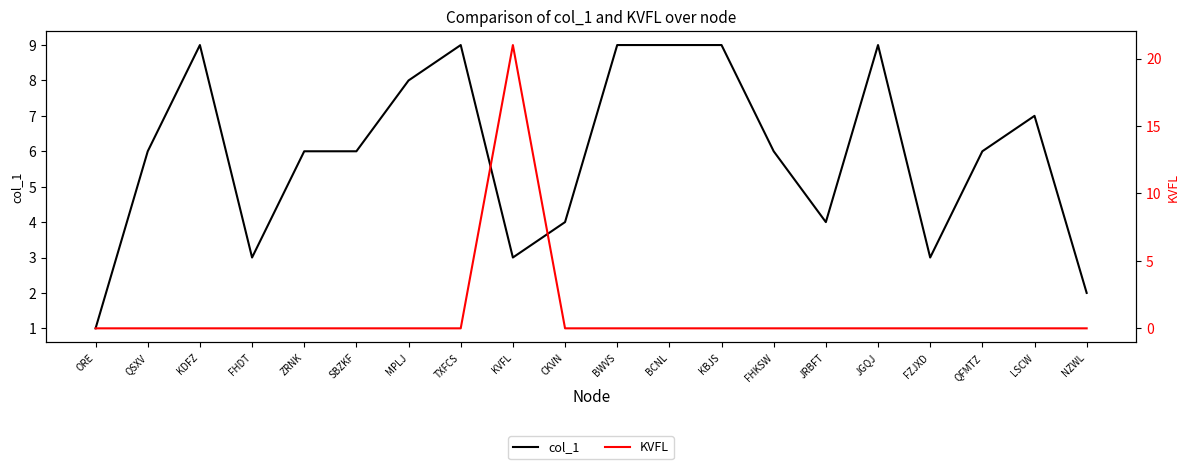

What is the total value across all series at CKVN?

4